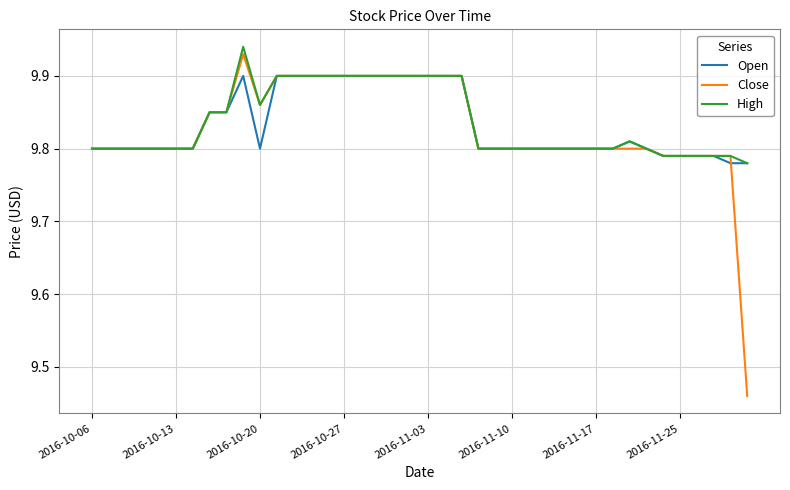

Rank the series by their maximum value, from highest to lowest.

High, Close, Open